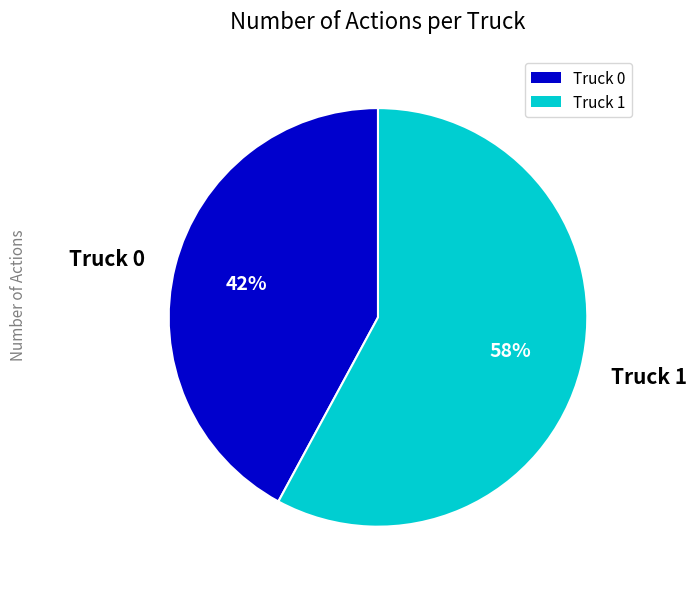

Does Truck 1 account for over 50% of the chart?

Yes